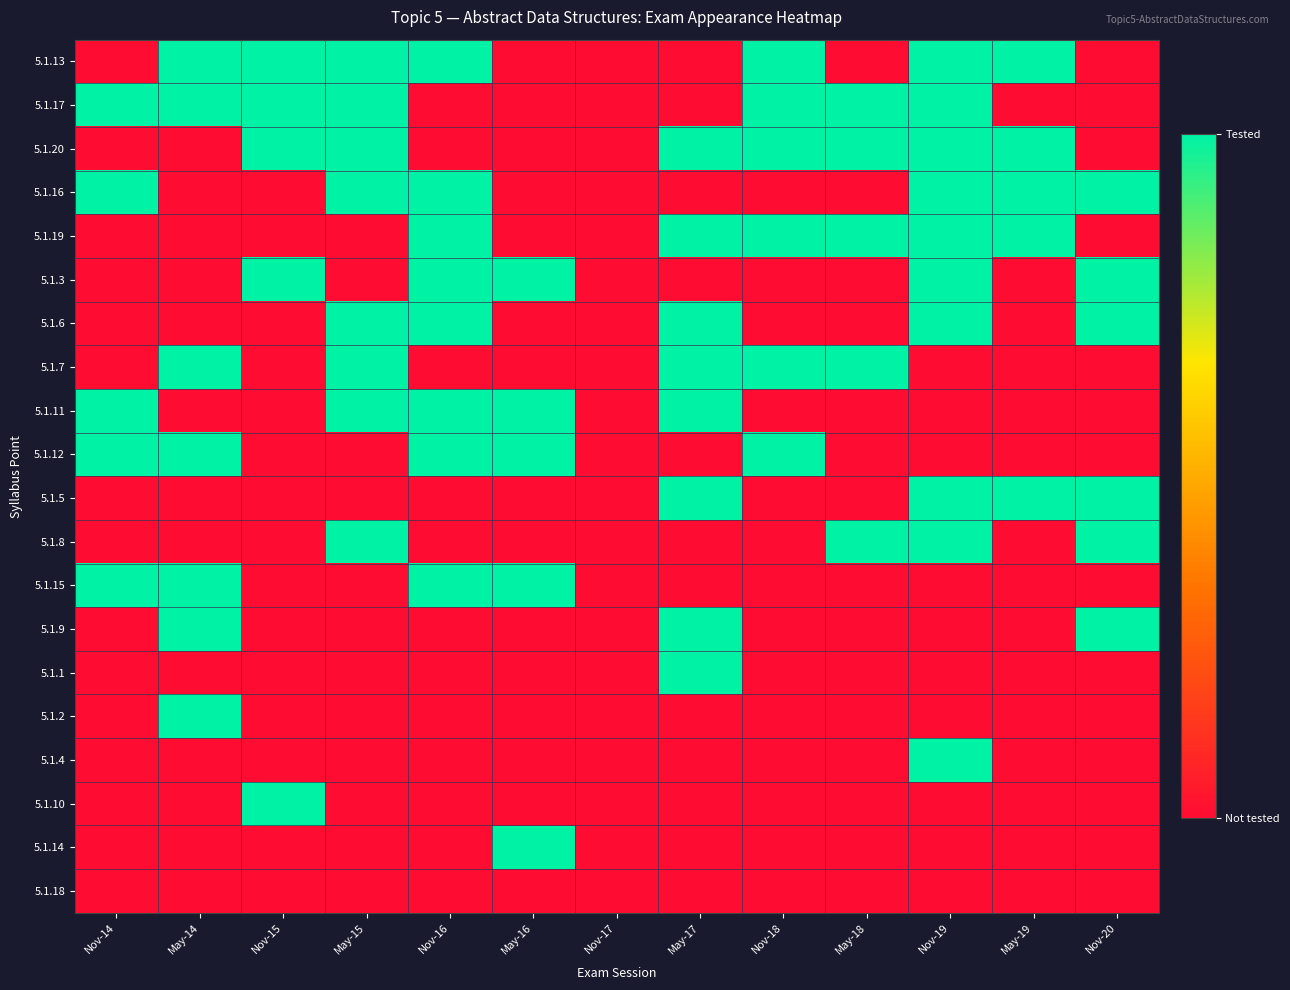

What is the difference between the highest and lowest values at May-14?

1